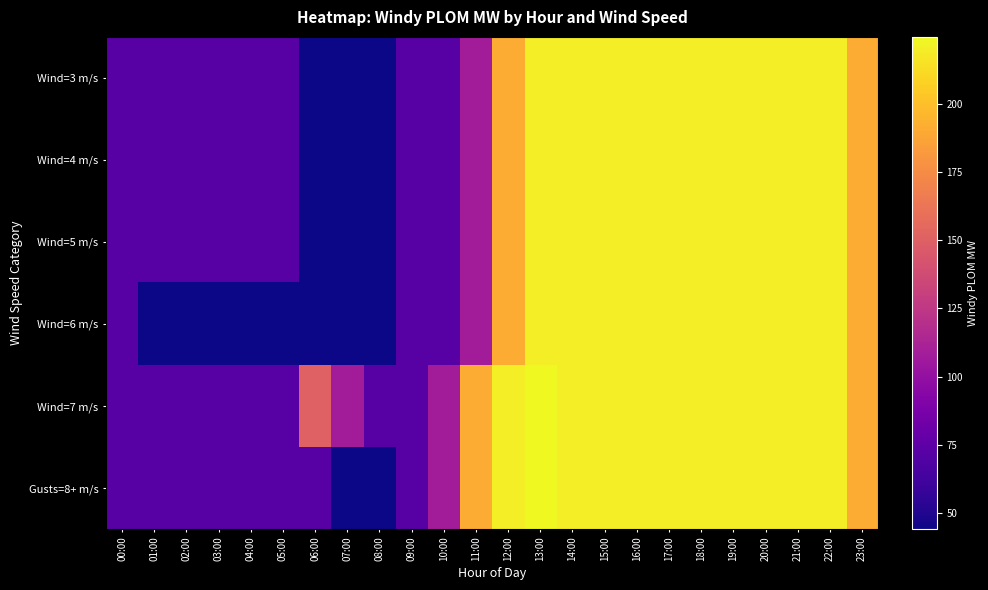

What is the smallest value displayed?

44.2